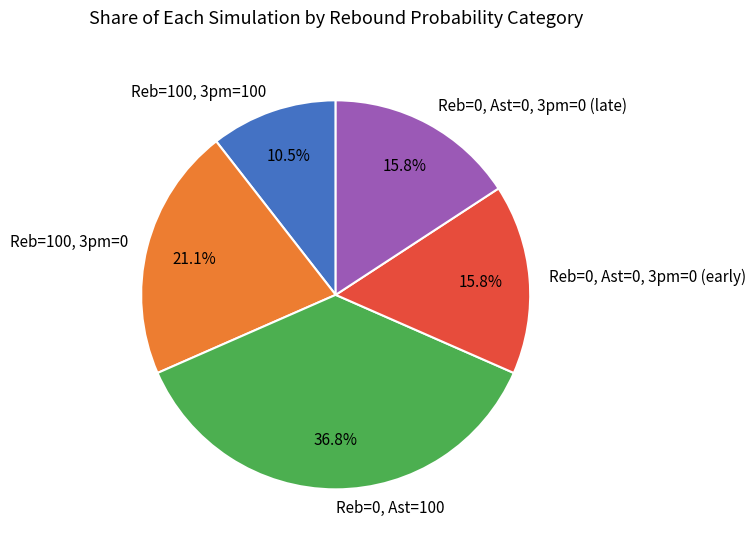

Combined, what portion of the pie is Reb=0, Ast=0, 3pm=0 (early) and Reb=100, 3pm=100?

26.3%